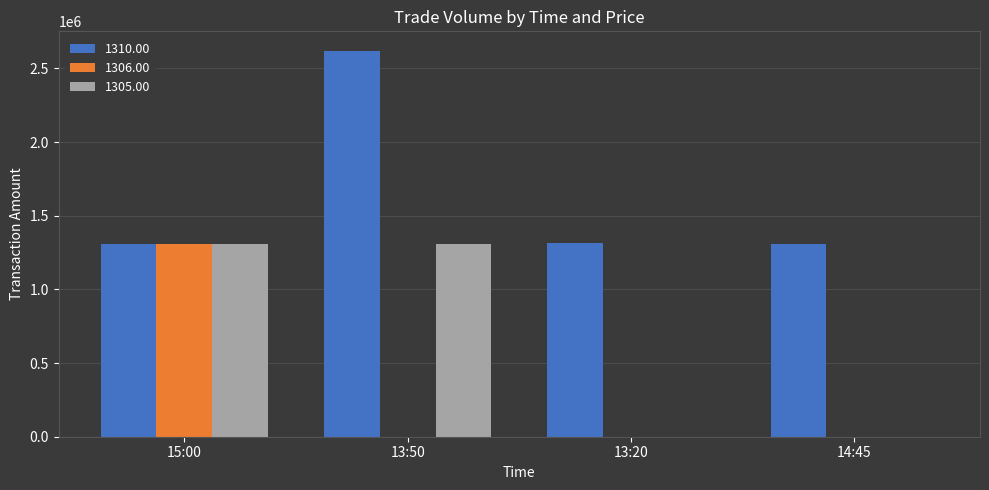

The 1305.00 series shows 787769 at 13:20. True or false?

False